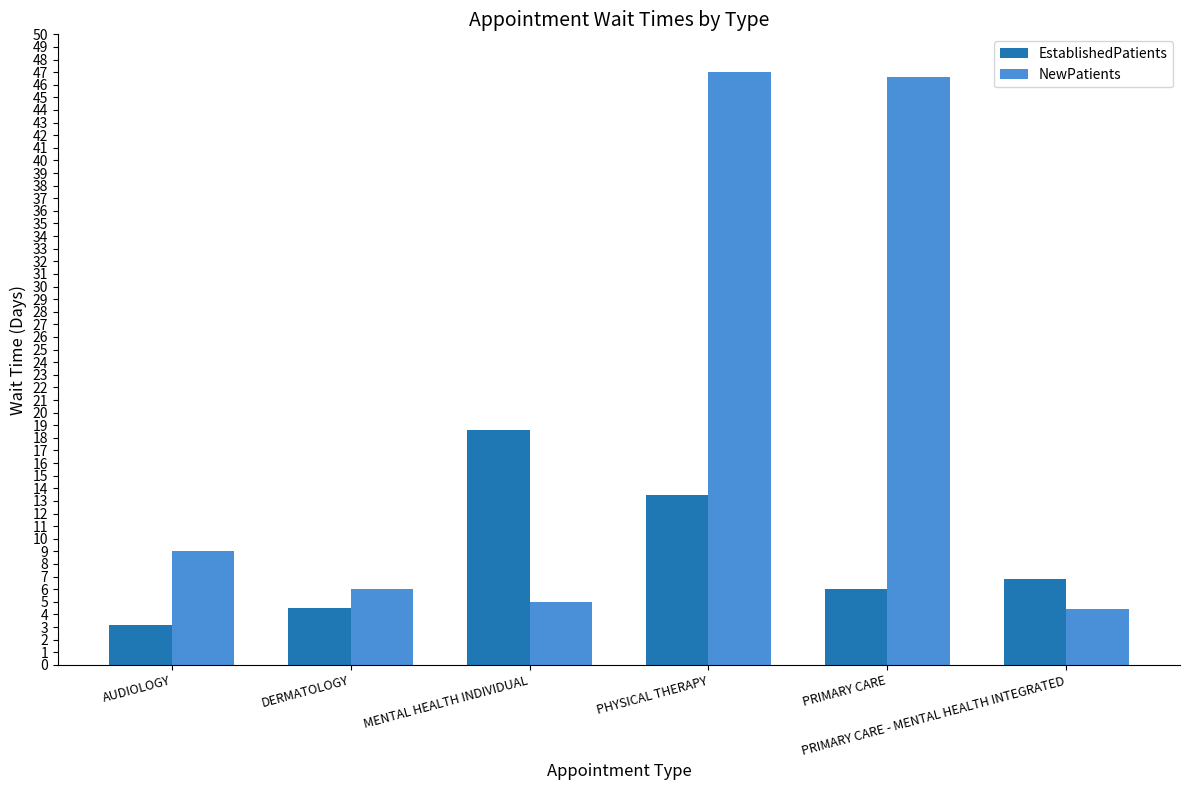

What is the spread (max minus min) of values at AUDIOLOGY?

5.8